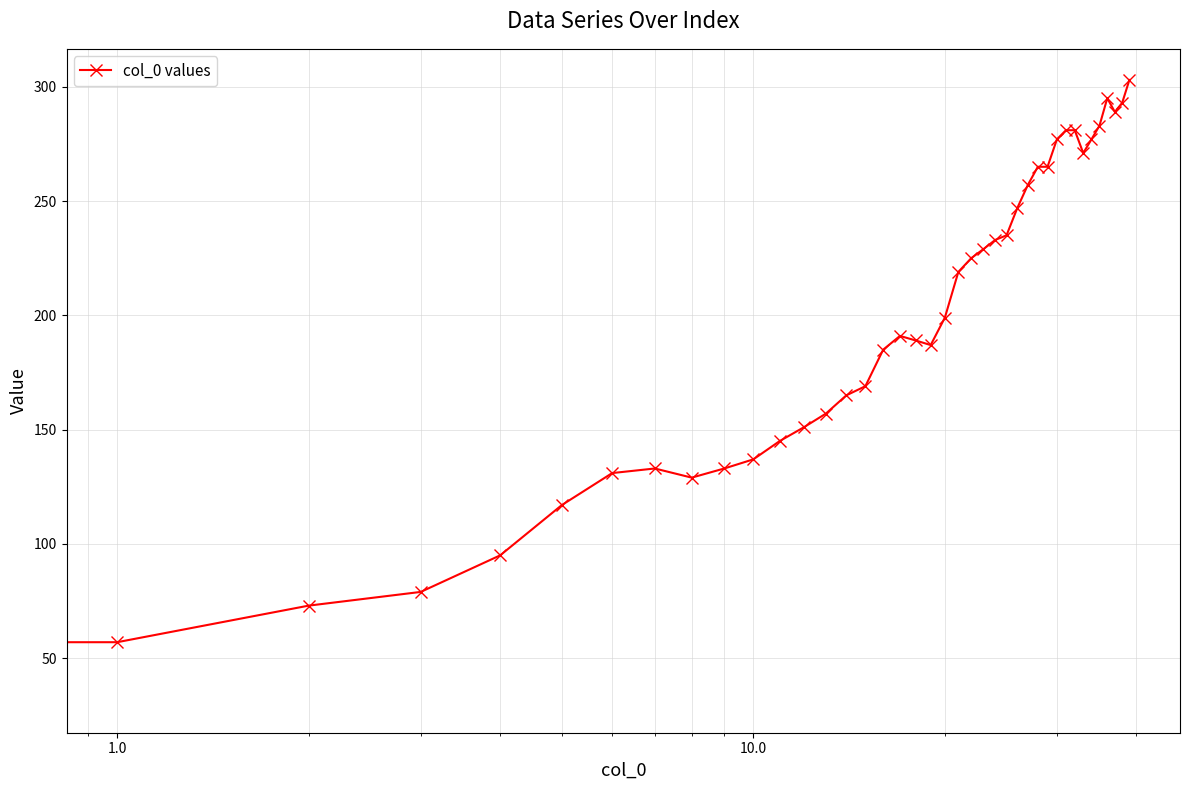

Reading left to right, transcribe all the data shown in this chart.

31	57	73	79	95	117	131	133	129	133	137	145	151	157	165	169	185	191	189	187	199	219	225	229	233	235	247	257	265	265	277	281	281	271	277	283	295	289	293	303